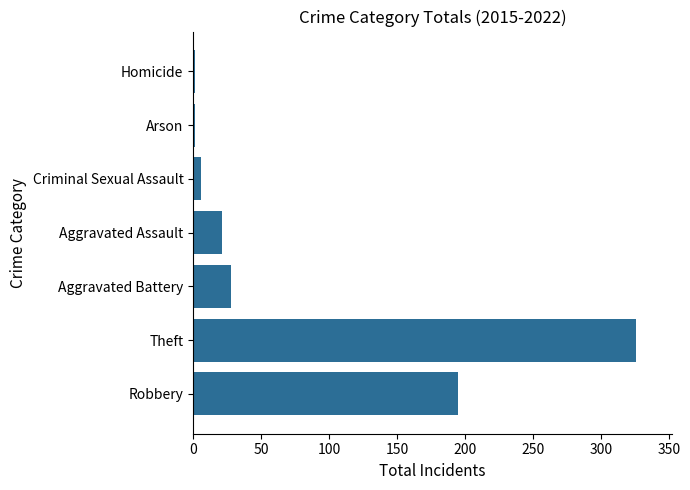

What is the greatest value displayed?

326